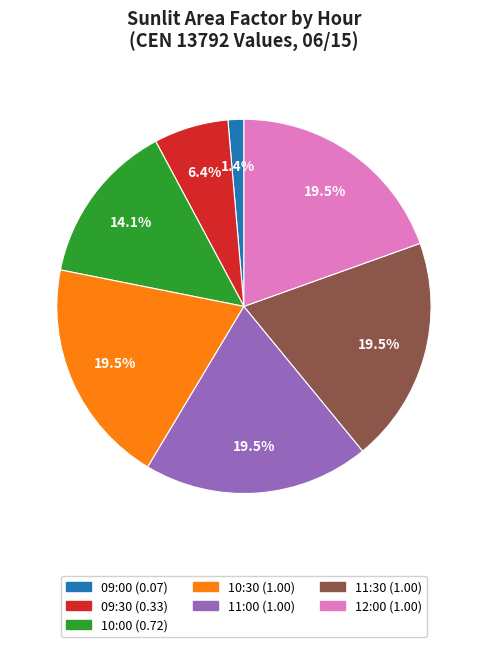

To the nearest percent, what is the combined percentage of 10:30 and 11:00?

39%